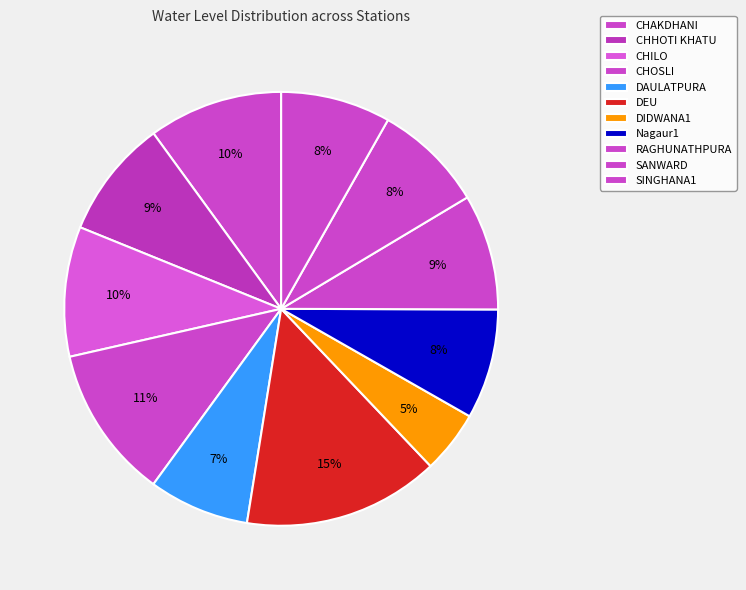

How many slices are in this pie chart?

11